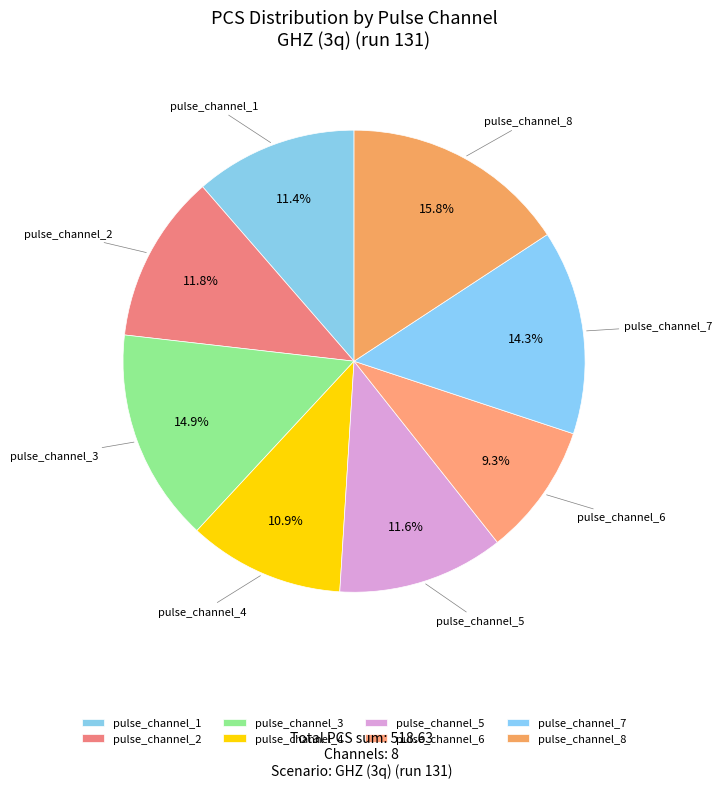

What percentage is the pulse_channel_3 slice, to the nearest percent?

15%